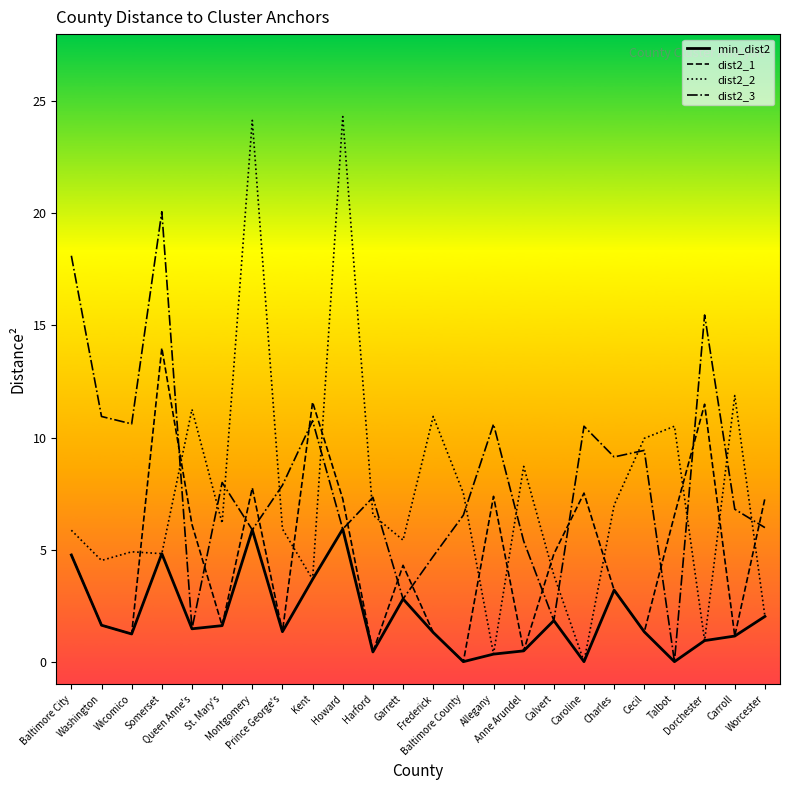

At which category does dist2_3 reach its first local valley?

Wicomico